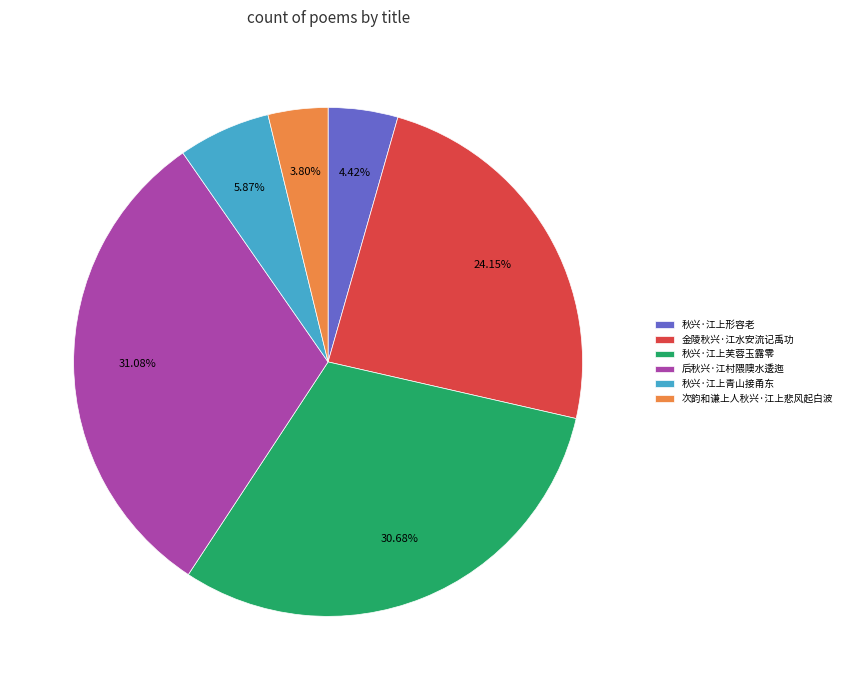

To the nearest percent, what percentage of the pie is 金陵秋兴·江水安流记禹功?

24%